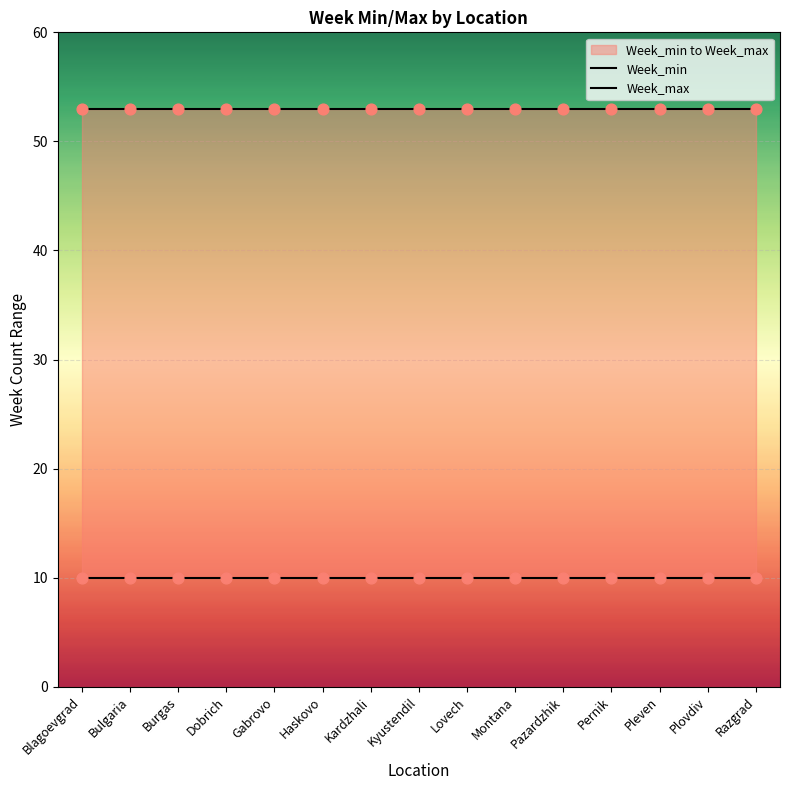

Which series contains the highest Y value?

Week_max